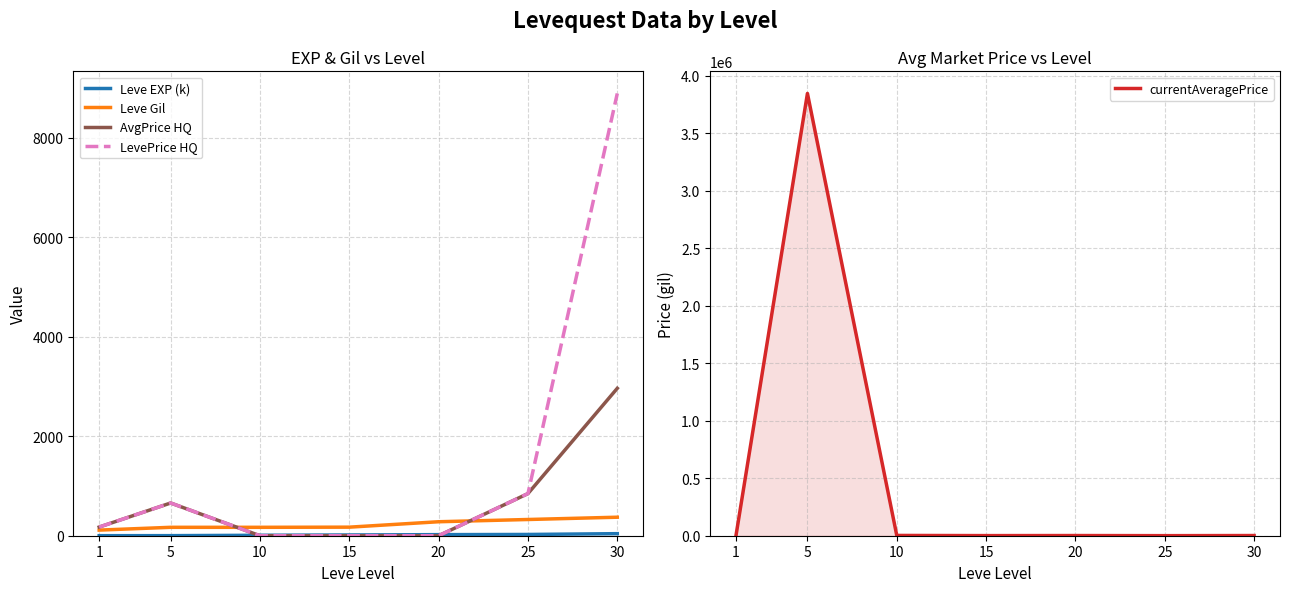

How many distinct data groups are displayed?

5